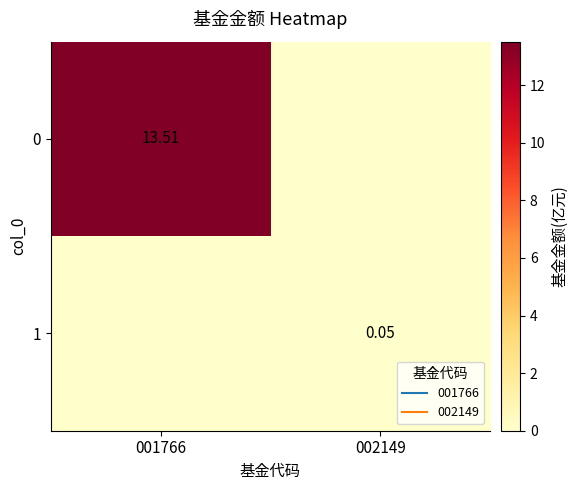

True or false: 1 has a value of 0.0 at 001766.

True